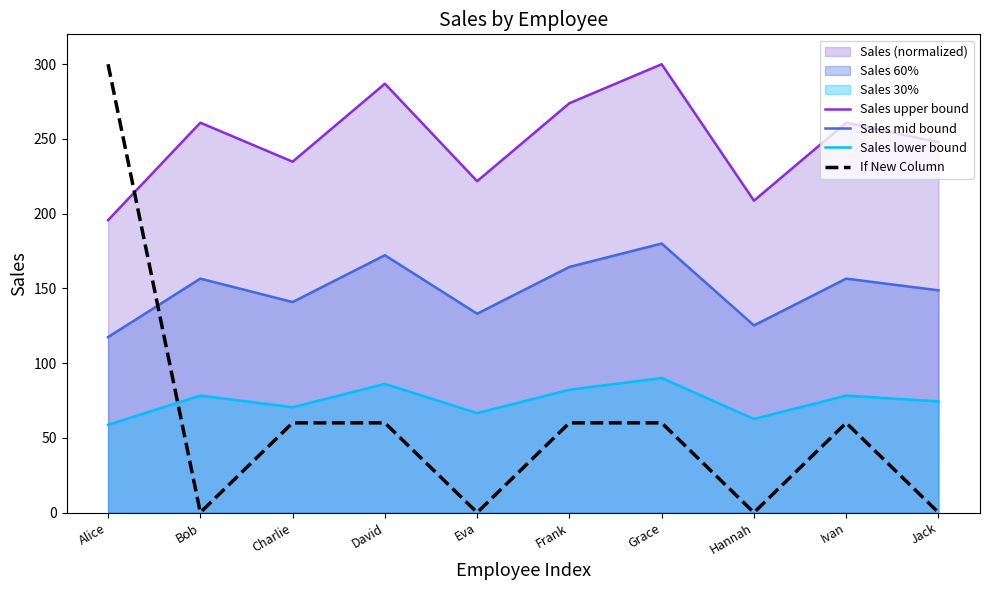

What is the value of the Sales upper bound point at the 7th from the left?

300.0